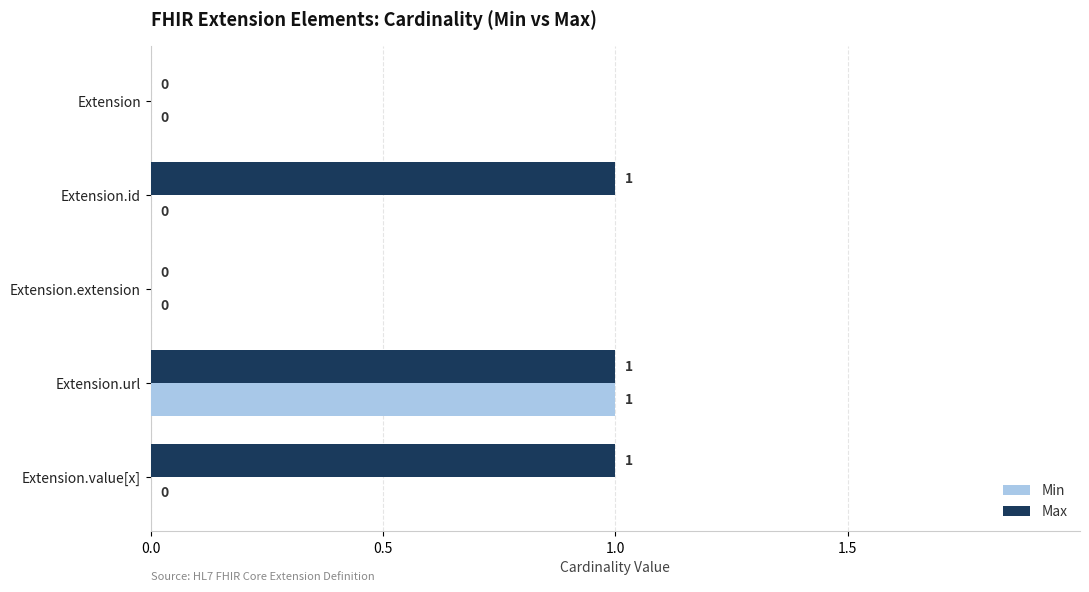

Between Extension and Extension.id, which series saw the biggest shift?

Max